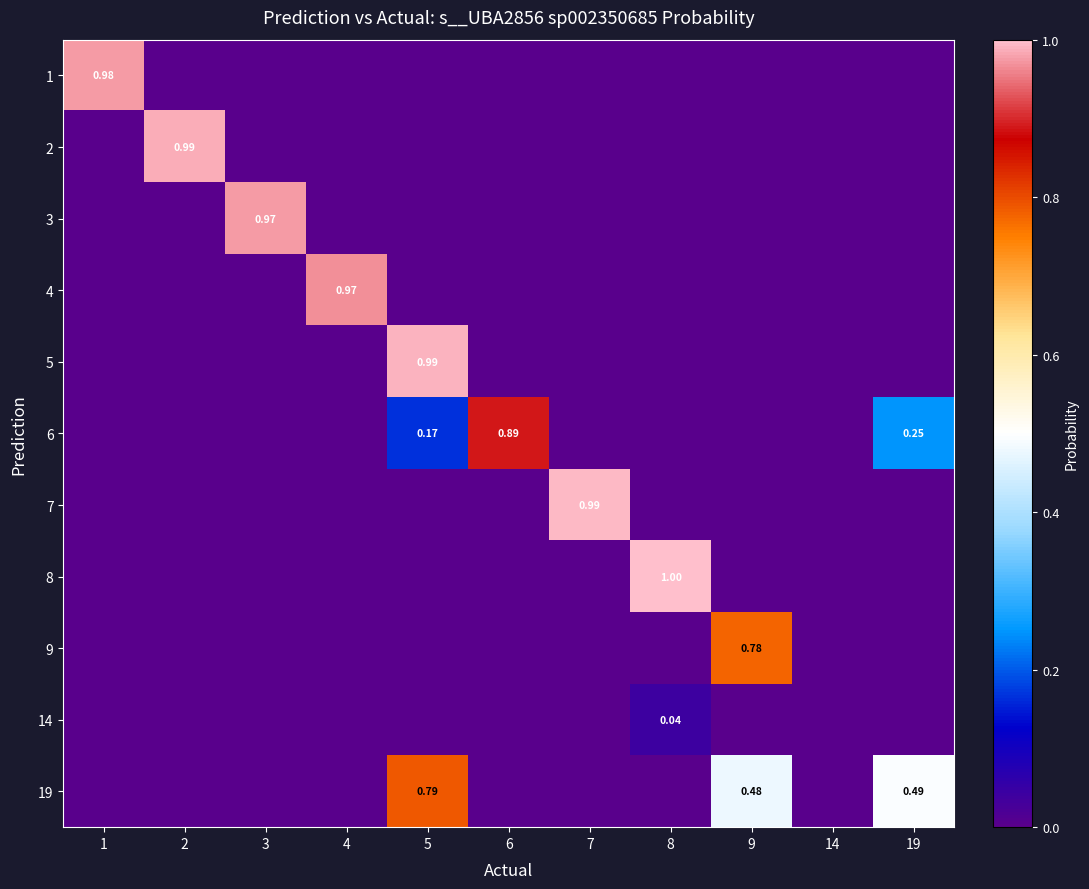

At which label does 14 reach its minimum?

1